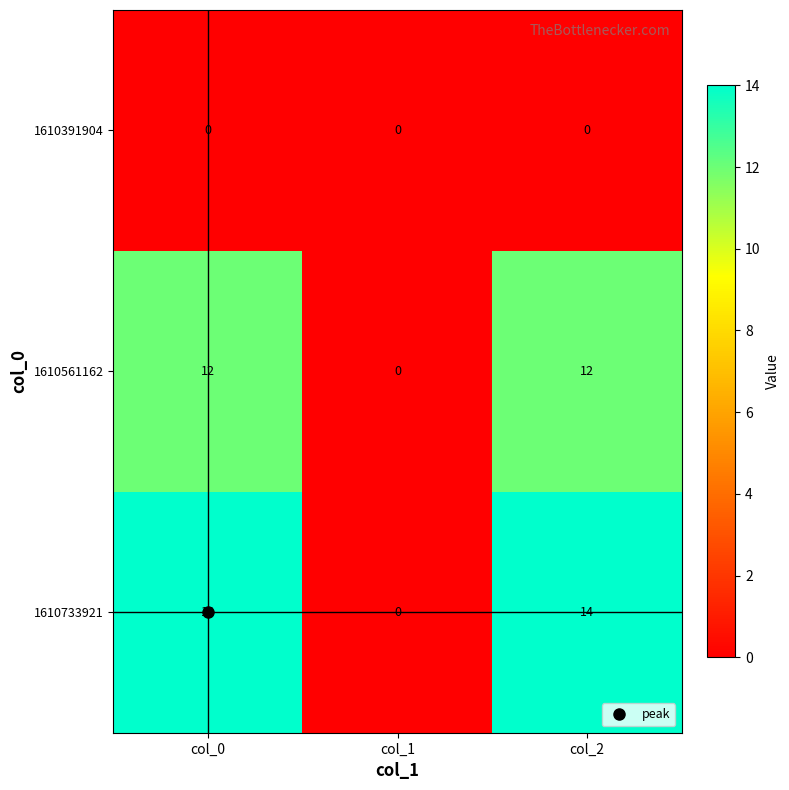

Between col_0 and col_1, which series saw the biggest shift?

1610733921